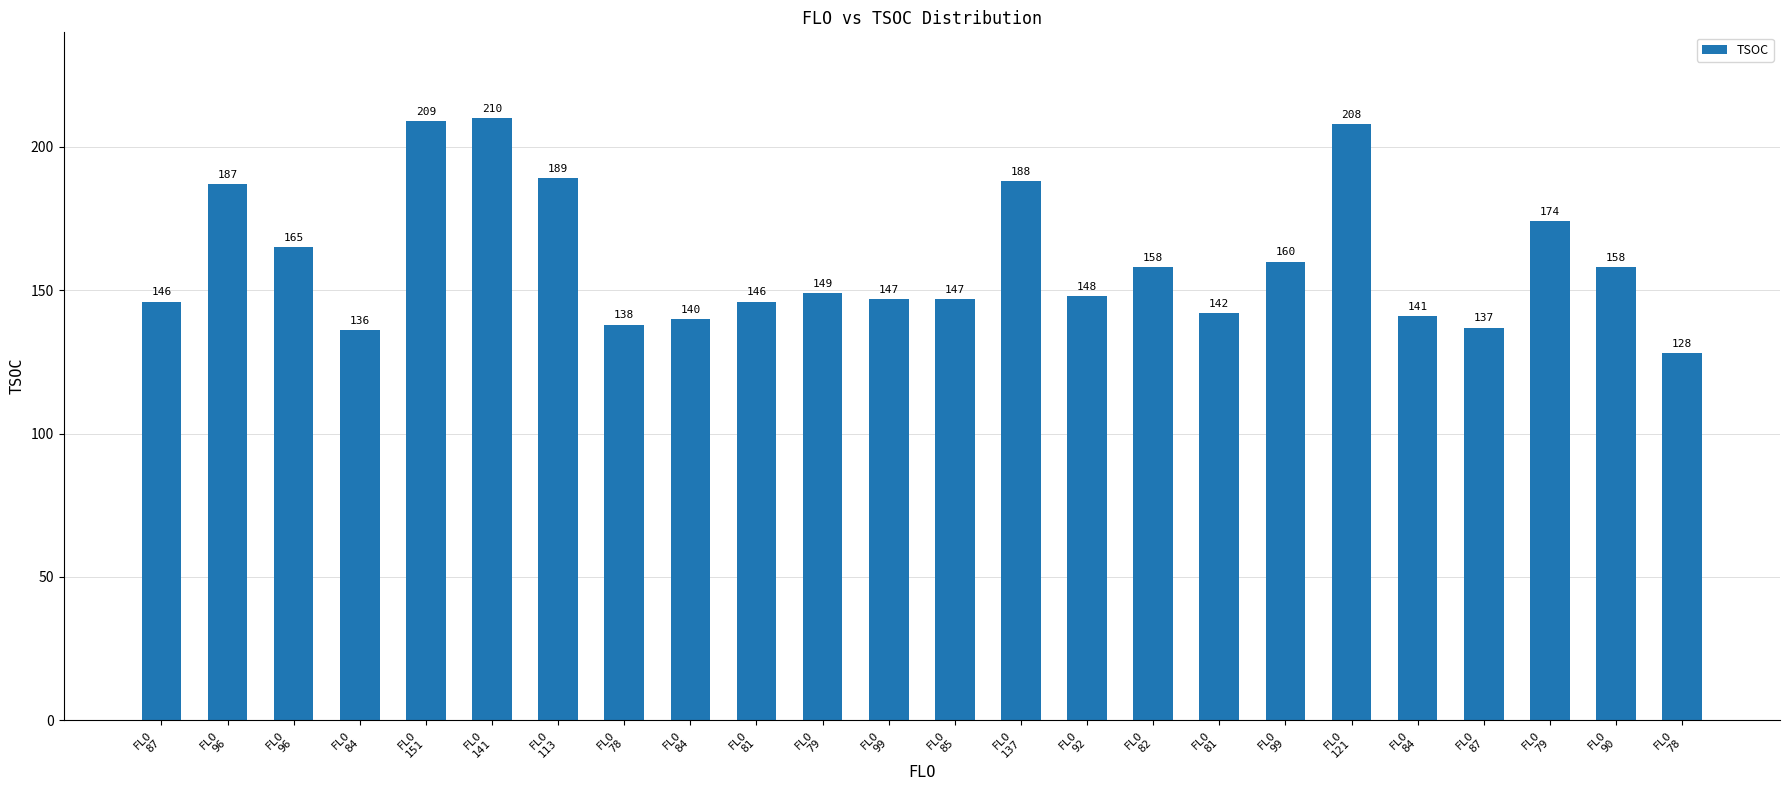

How many data points are less than 149?

12